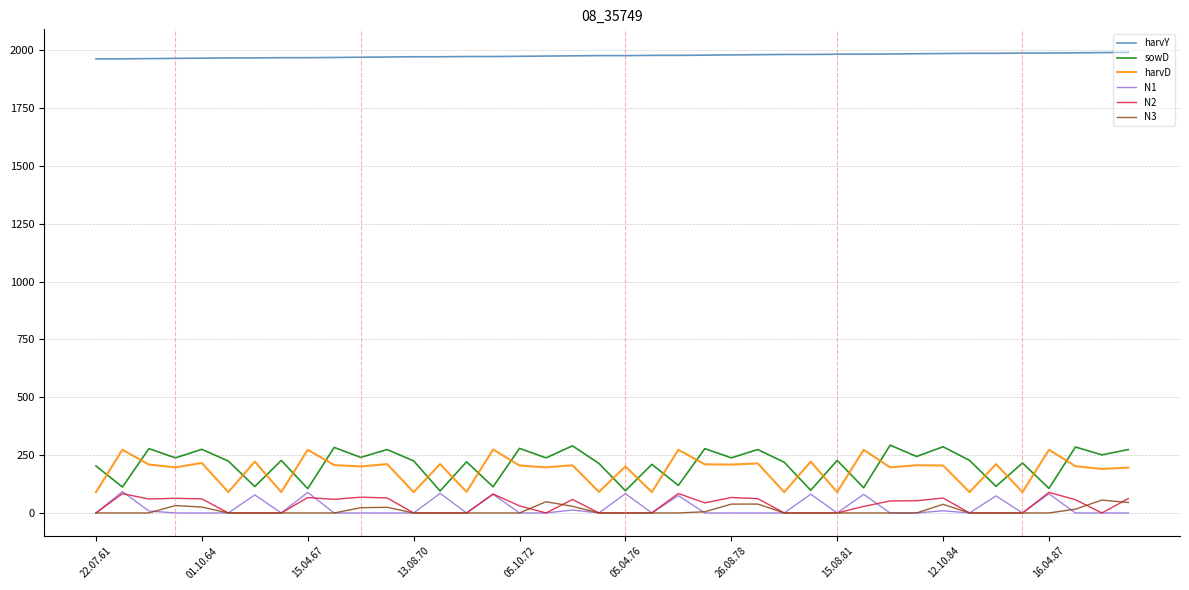

Which series has the widest spread of values?

sowD